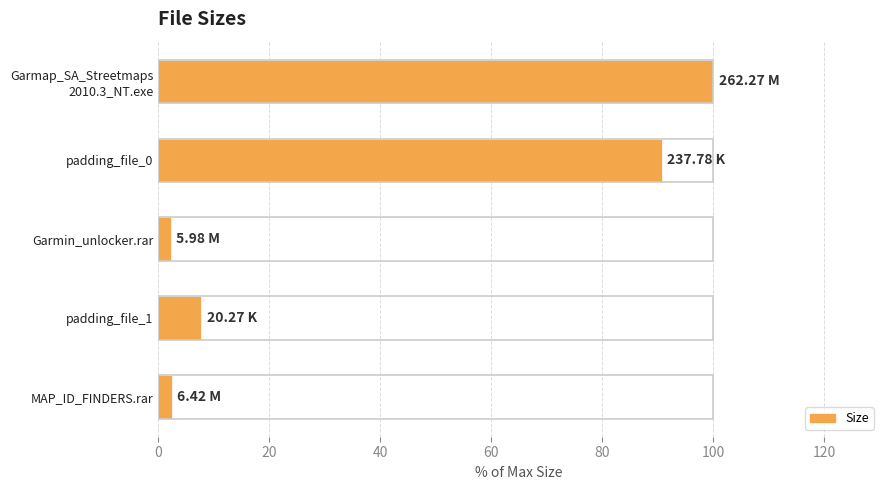

What is the label of the 3rd bar from the top?

Garmin_unlocker.rar